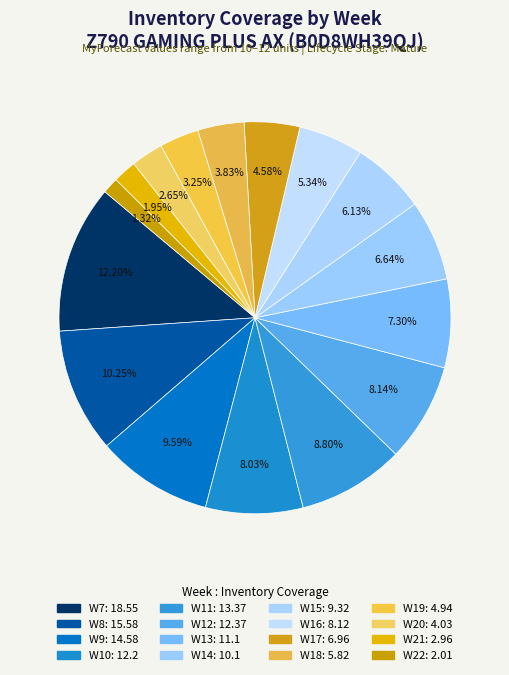

How much of the chart is everything except W8?

89.8%